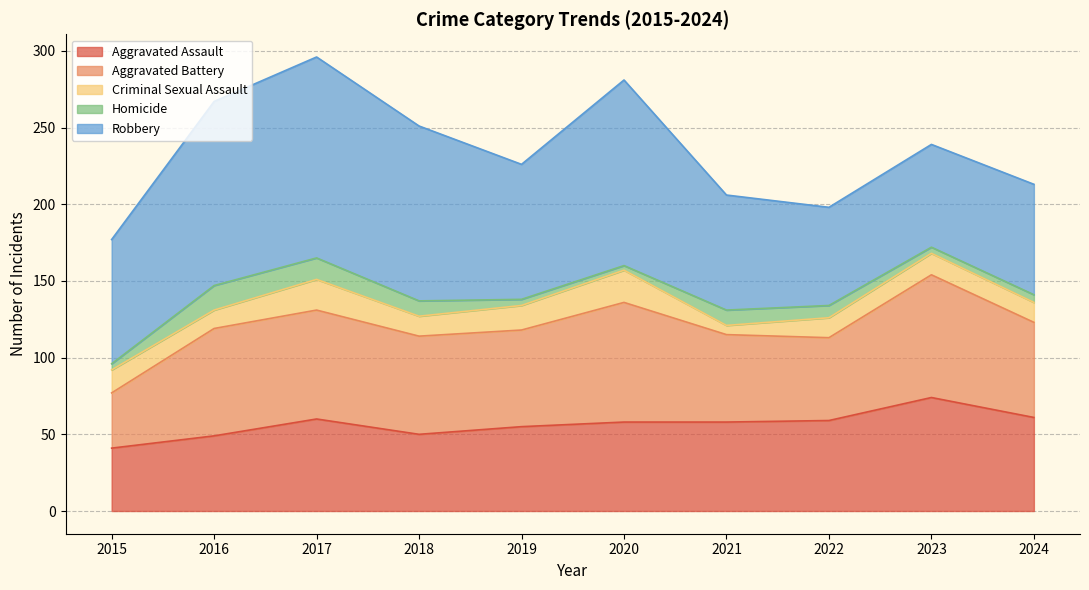

What is the spread (max minus min) of values at 2016?

108